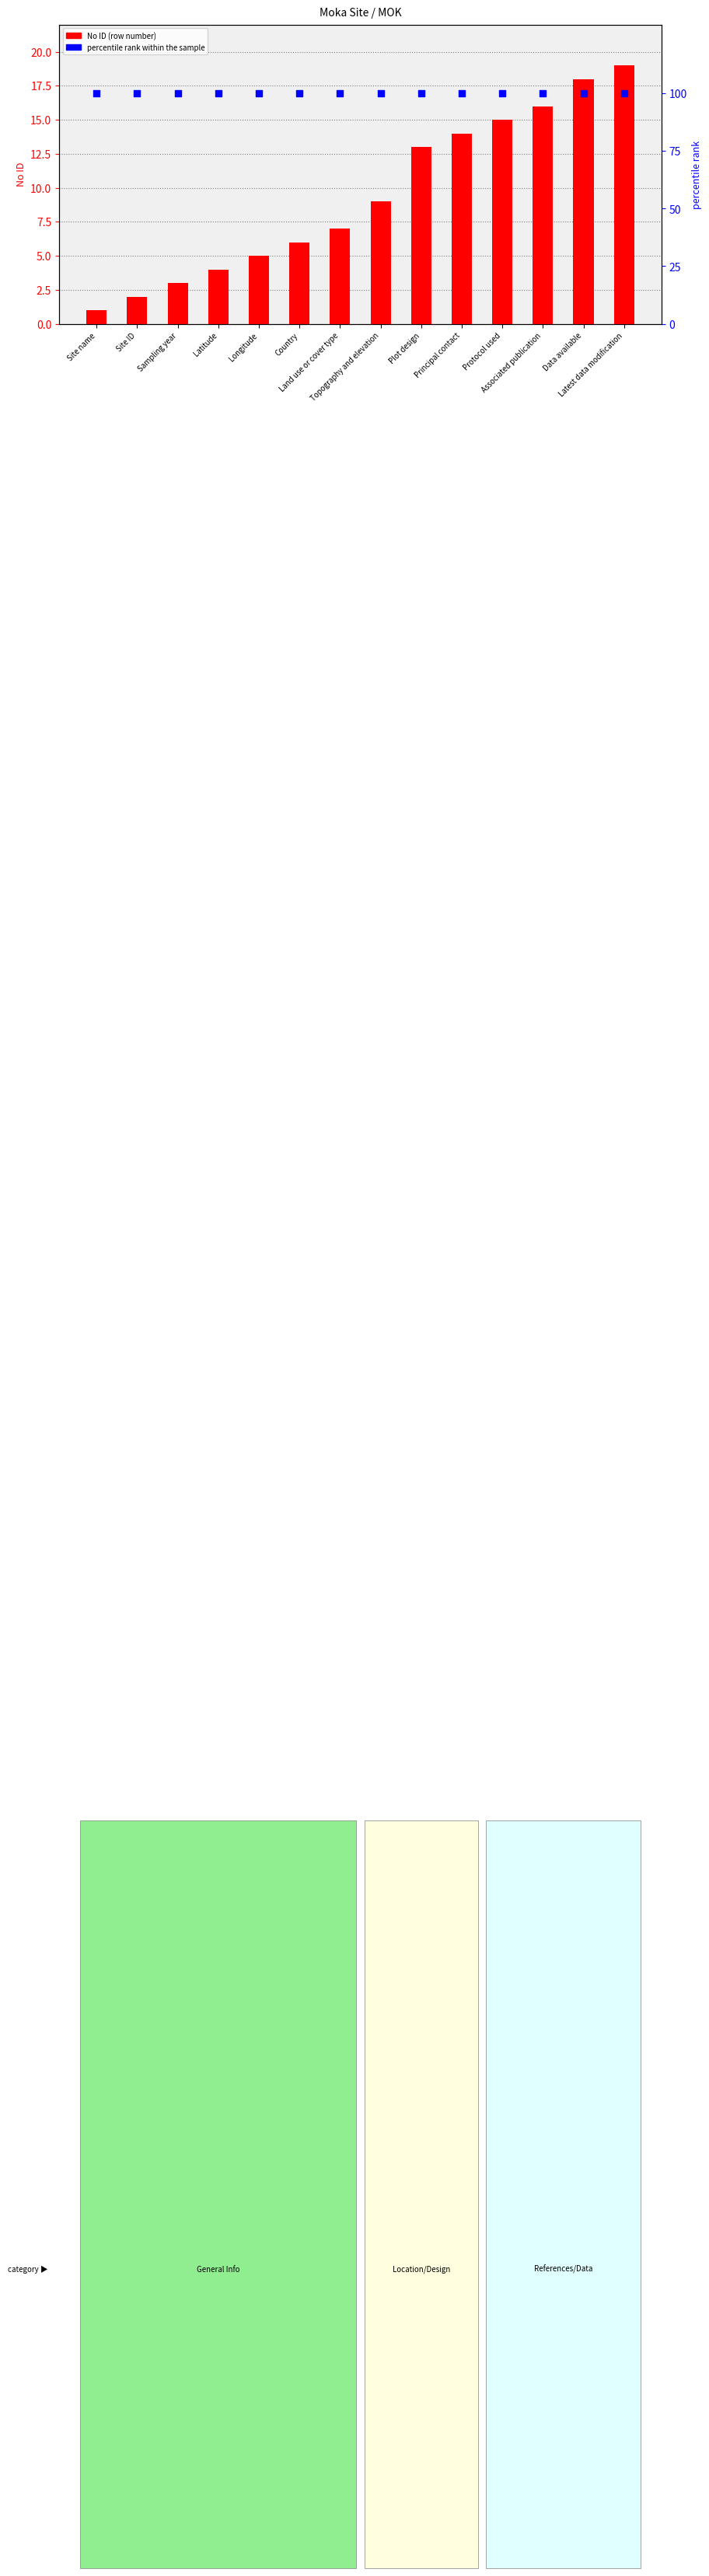

What is the total value across all series at Sampling year?

103